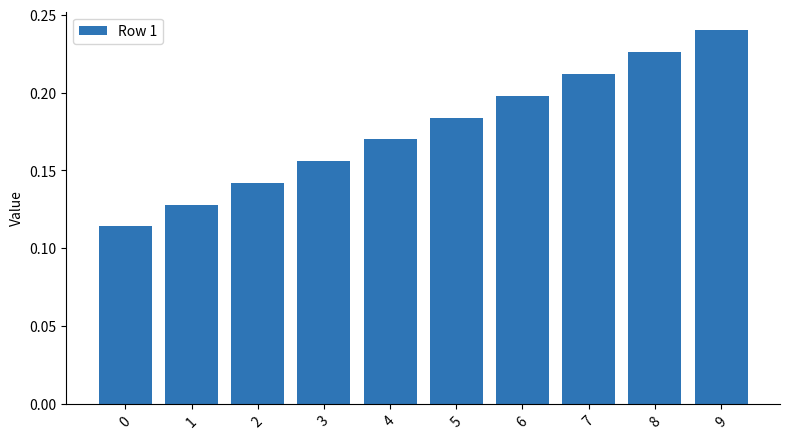

Rank the categories by value from highest to lowest.

9, 8, 7, 6, 5, 4, 3, 2, 1, 0